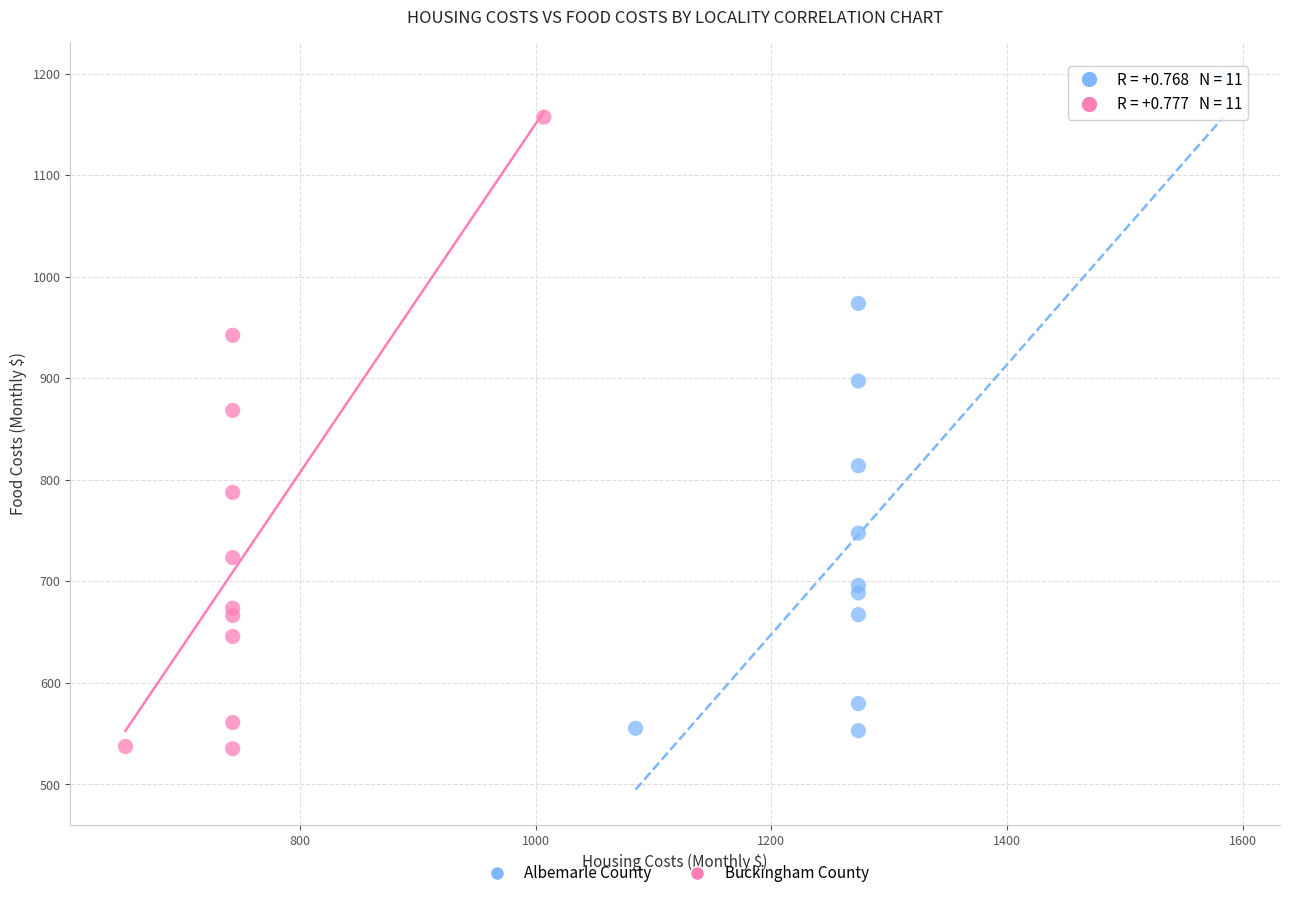

Which series has the widest spread of Y values?

Albemarle County